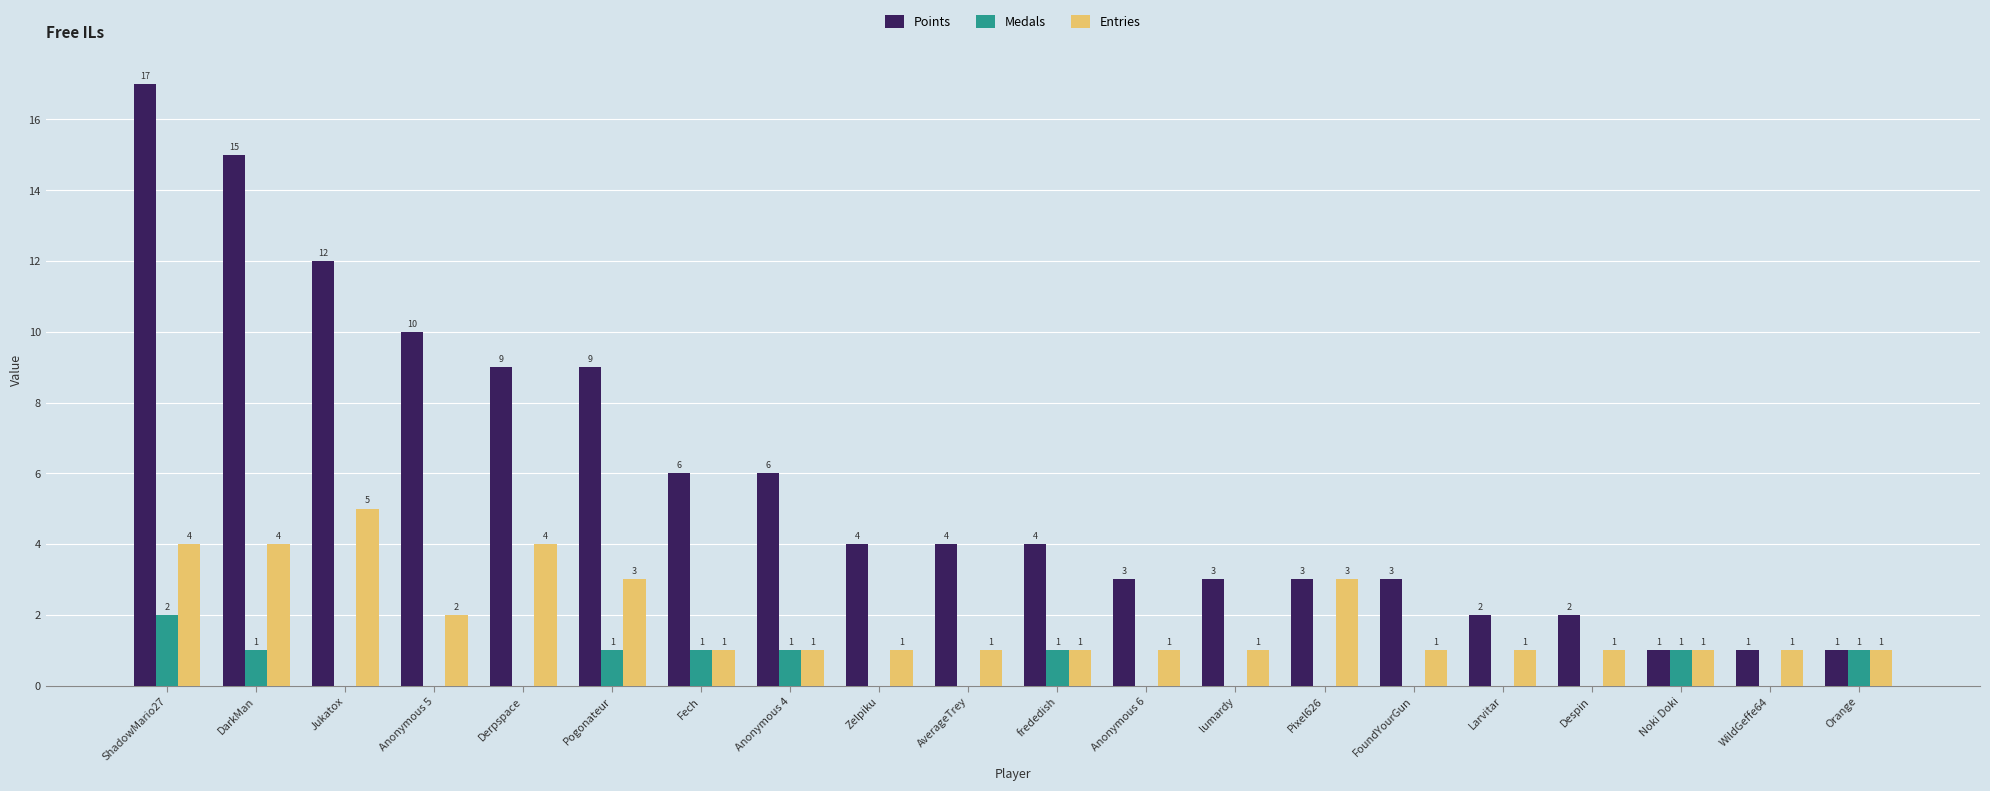

What is the total value across all series at lumardy?

4